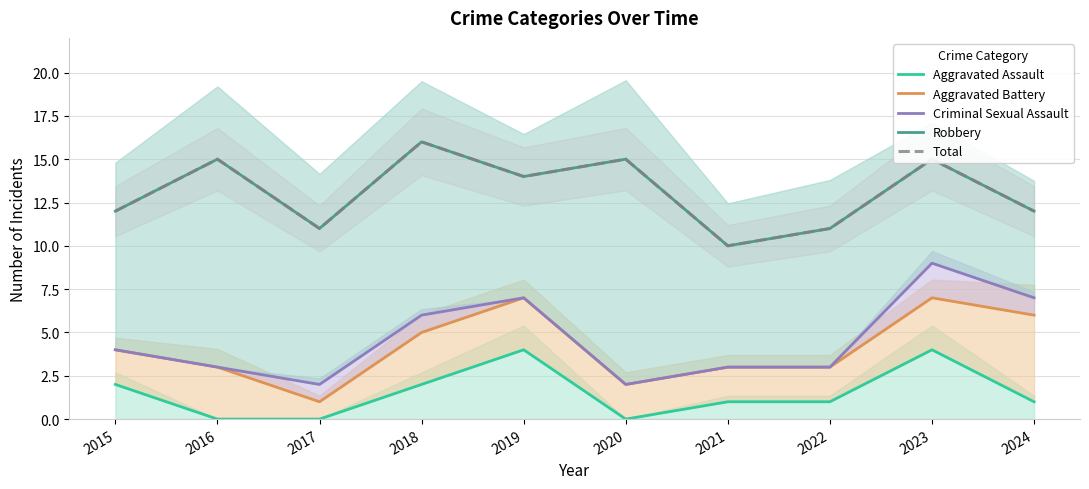

True or false: Criminal Sexual Assault and Aggravated Assault intersect in this chart.

False